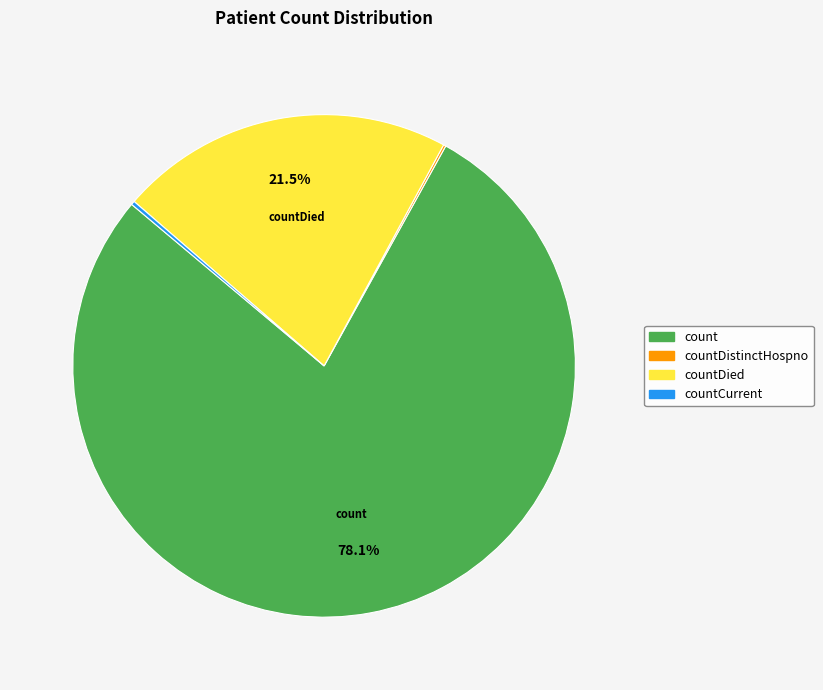

Is there any slice that represents more than half of the pie?

Yes